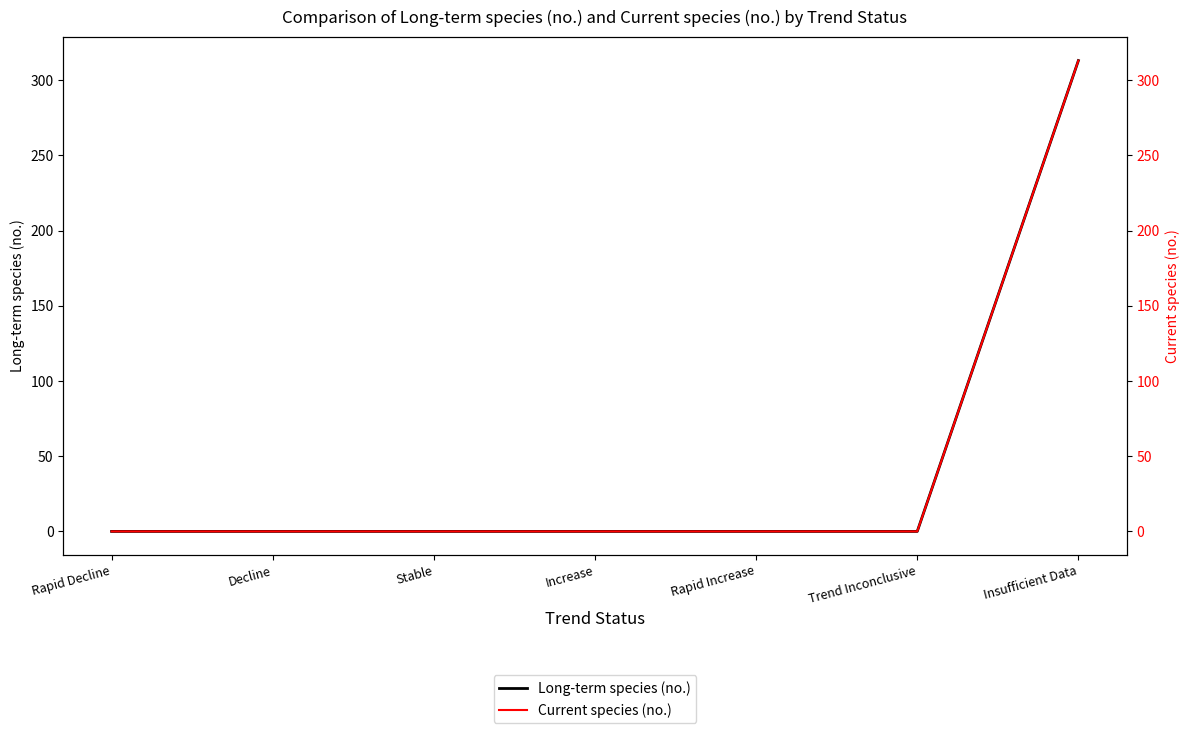

The Current species (no.) series shows 0 at Rapid Decline. True or false?

True